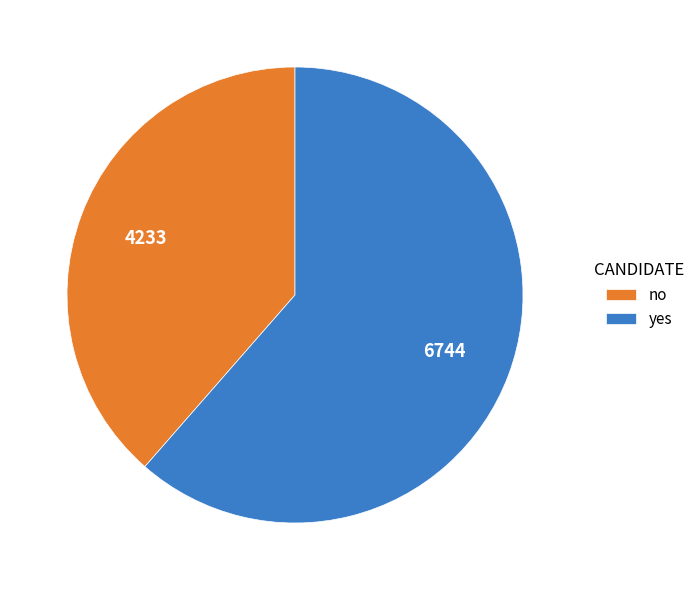

Is it true that yes is 61% of the pie?

True